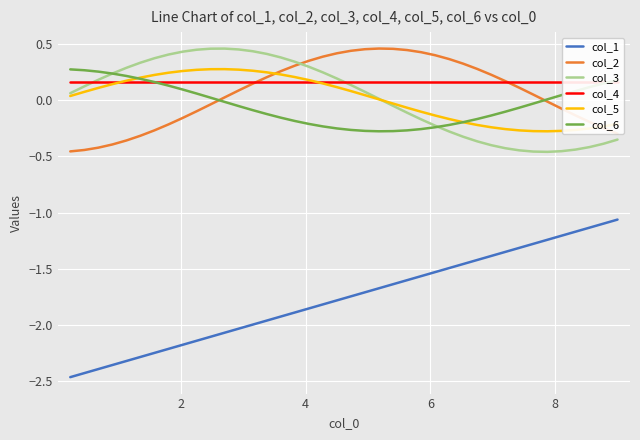

Is this an area chart (filled region under the line)?

No